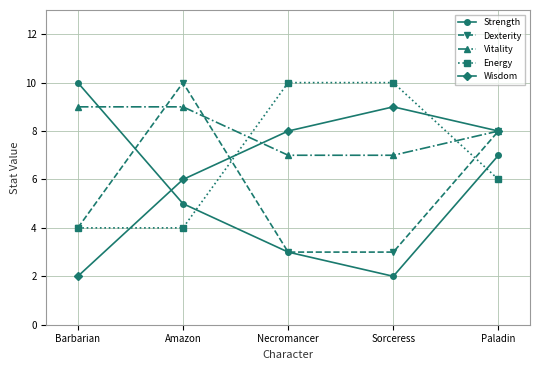

Which series changed the most between Barbarian and Sorceress?

Strength